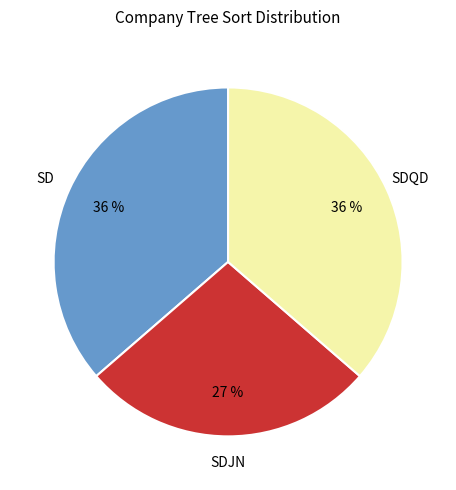

How many slices are in this pie chart?

3